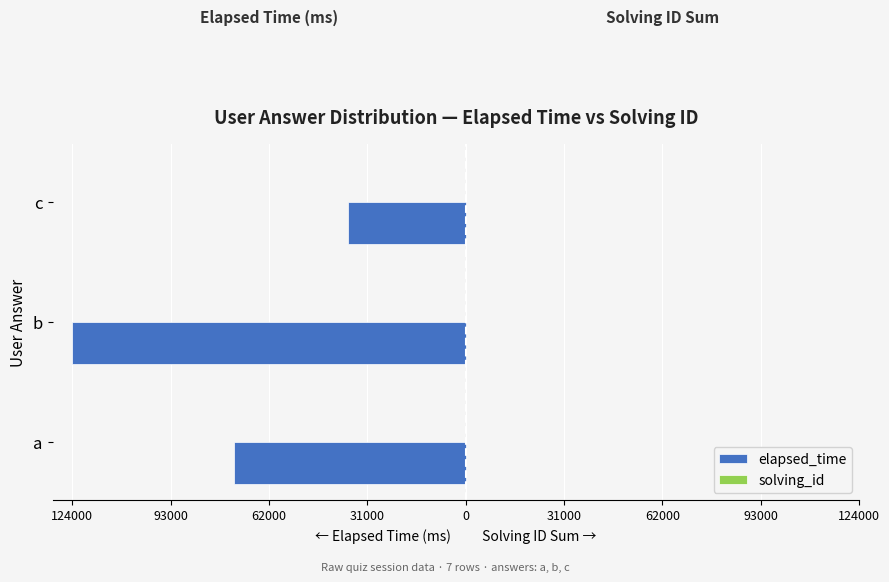

What is the sum of all elapsed_time values?

-234000